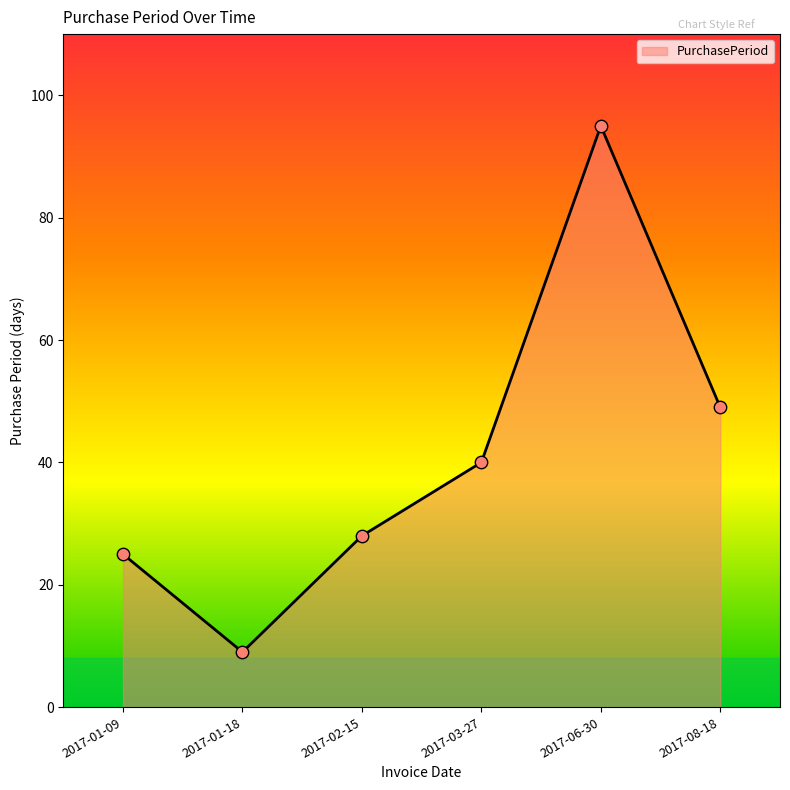

Approximately how many times larger is the value at 2017-02-15 compared to 2017-06-30?

0.3